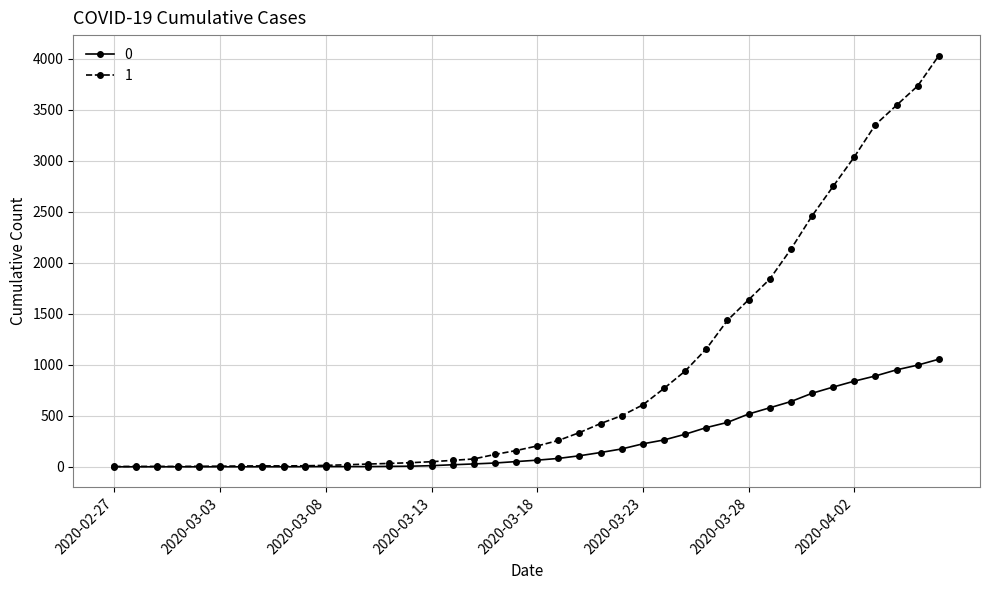

List the series in order of their overall mean, lowest first.

0, 1